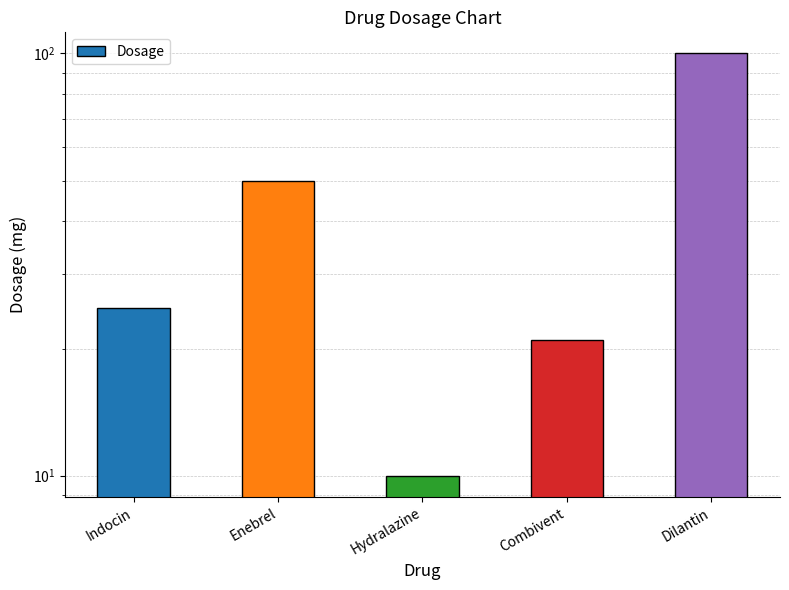

Approximately how many times larger is the value at Hydralazine compared to Enebrel?

0.2